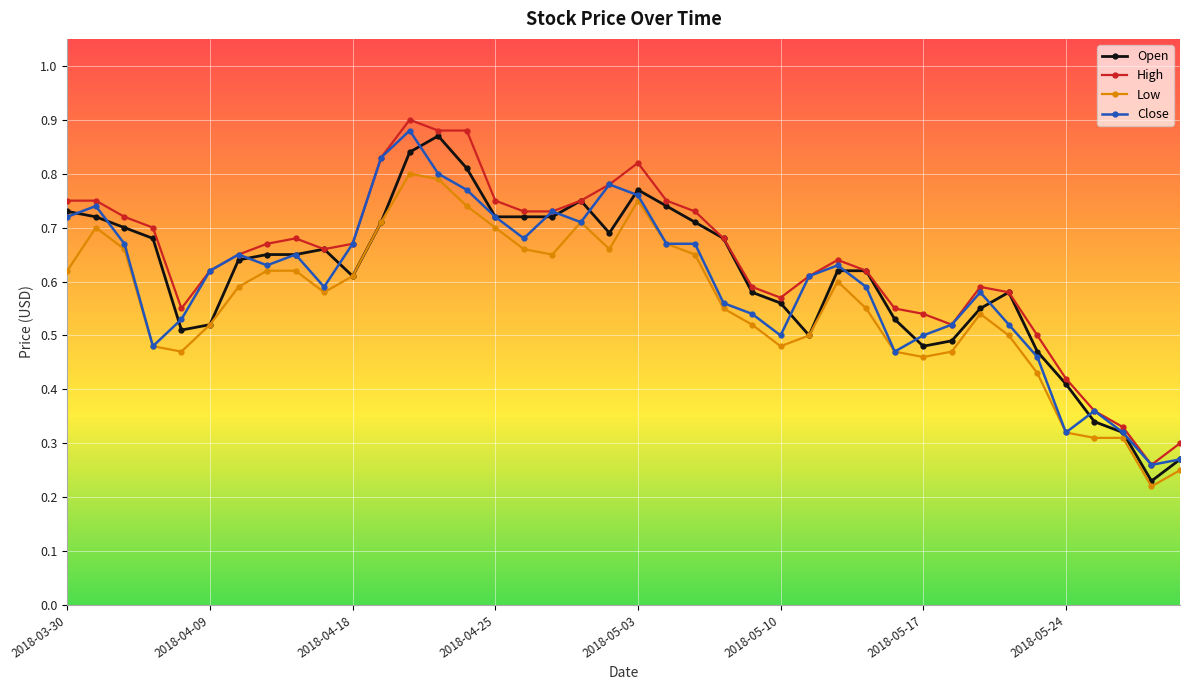

True or false: Close has more than 1 interior local peaks.

True